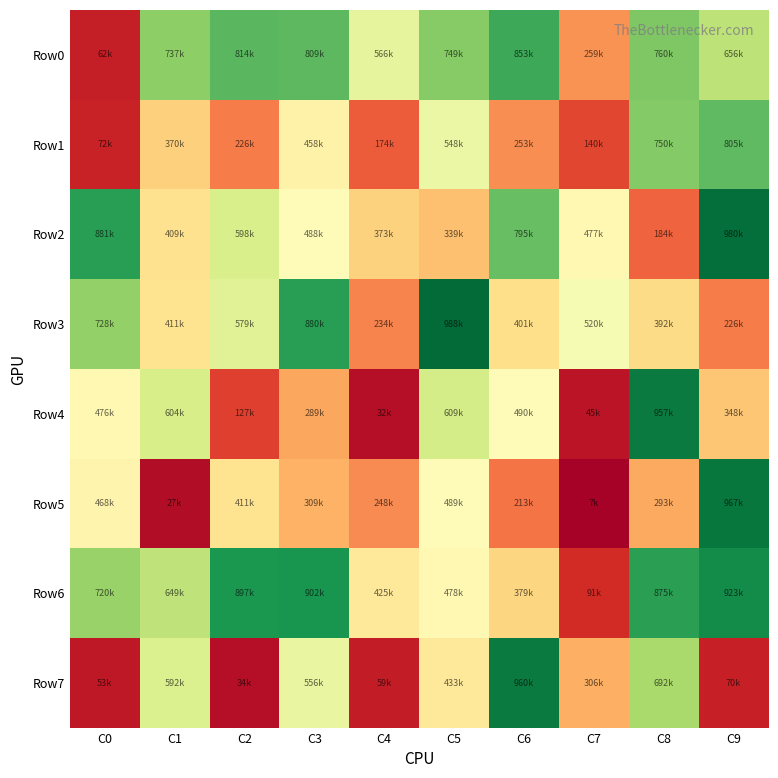

At C3, list the series in order from smallest to largest.

Row4, Row5, Row1, Row2, Row7, Row0, Row3, Row6